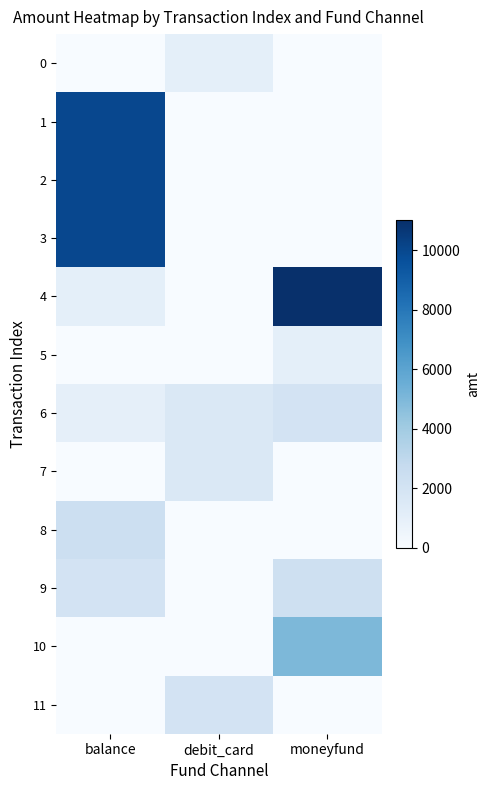

What is the spread (max minus min) of values at debit_card?

2000